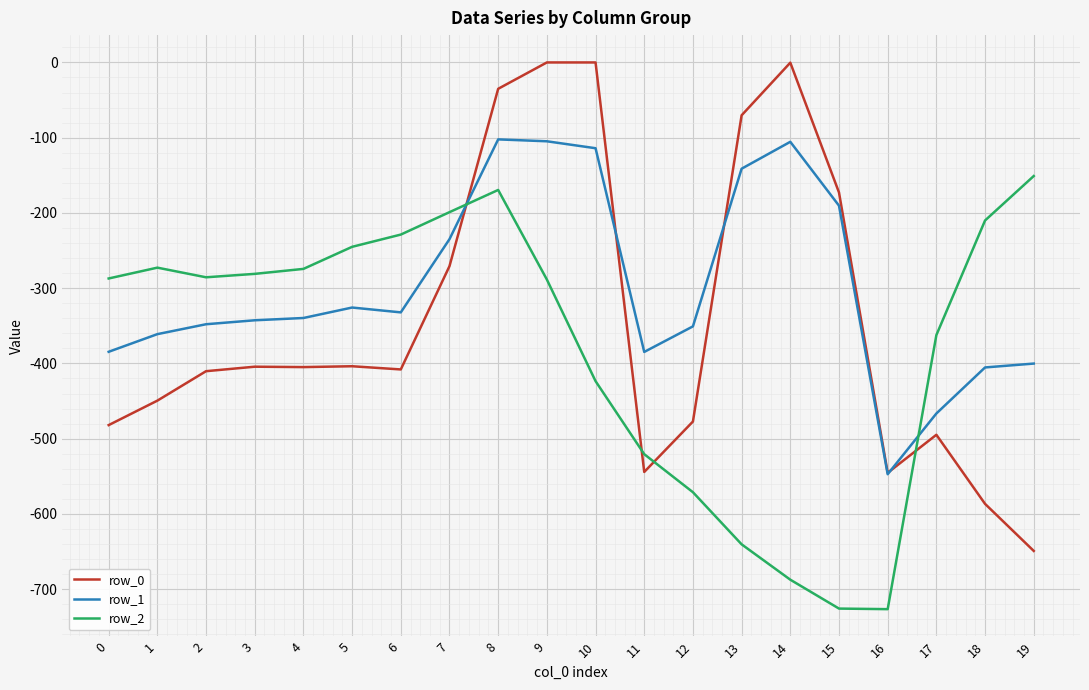

What is the minimum value for row_2?

-726.6